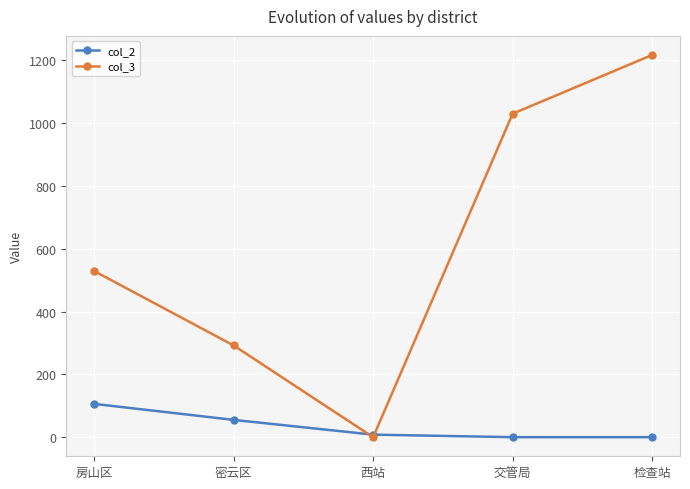

Which series has the largest total across all categories?

col_3